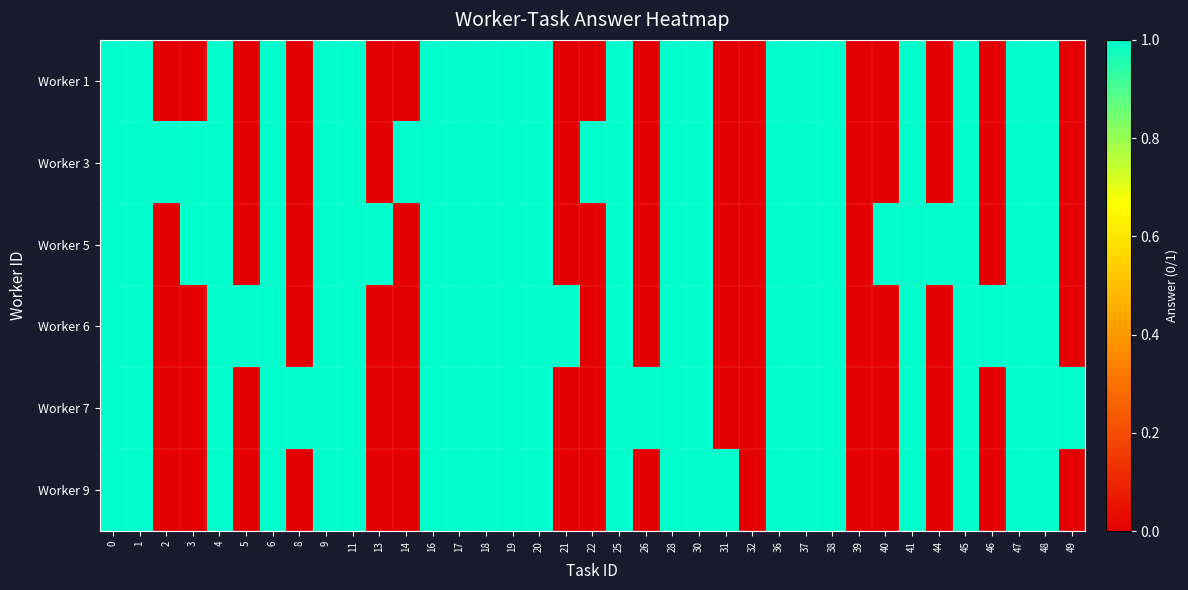

At how many categories does at least one series exceed 0?

35